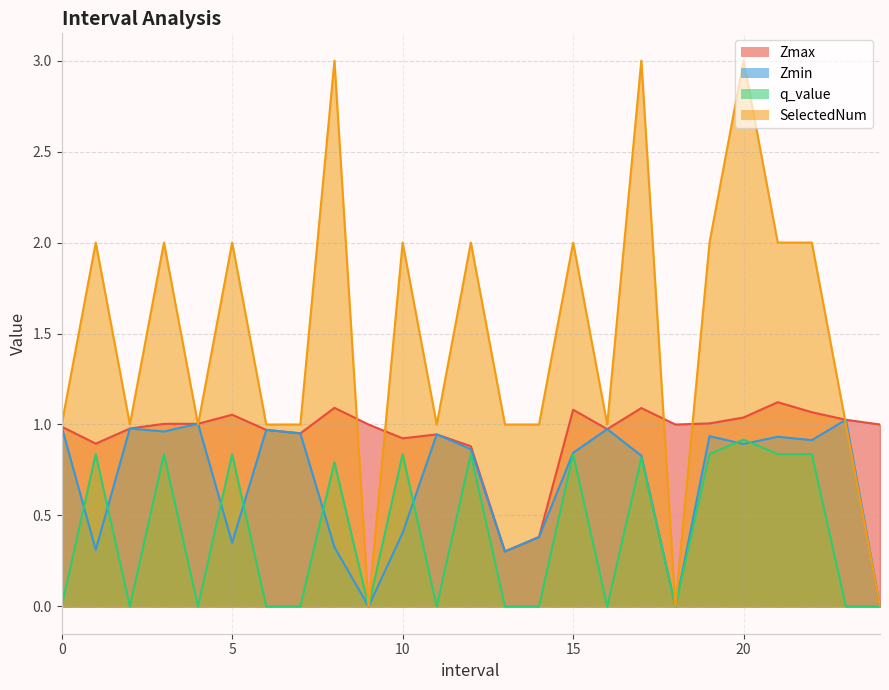

How many lines are shown in the chart?

4